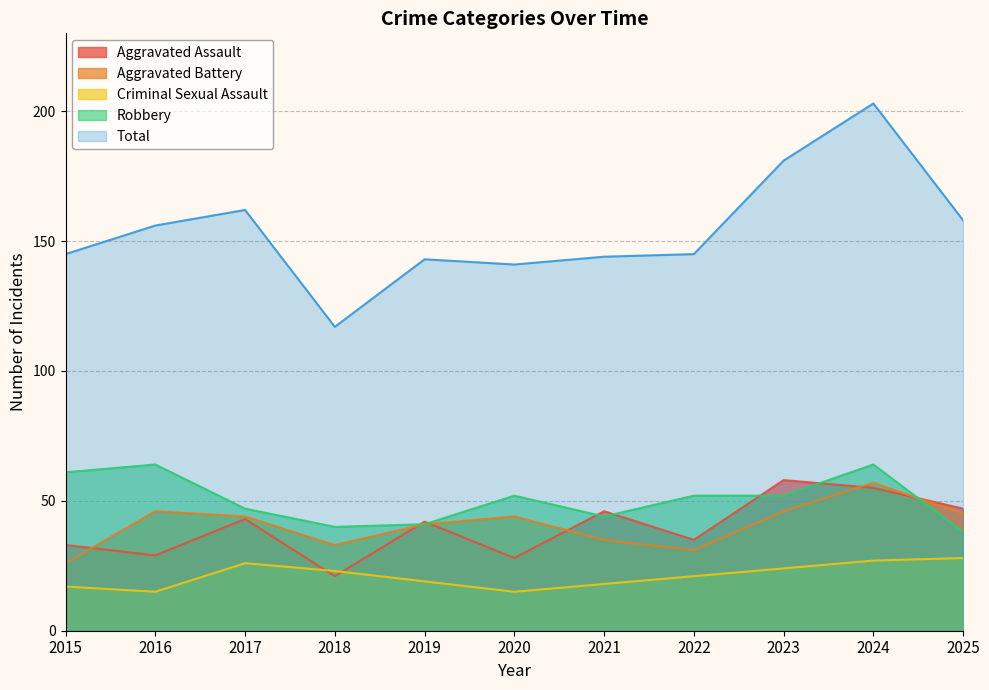

List the series in order of their peak value, lowest first.

Criminal Sexual Assault, Aggravated Battery, Aggravated Assault, Robbery, Total